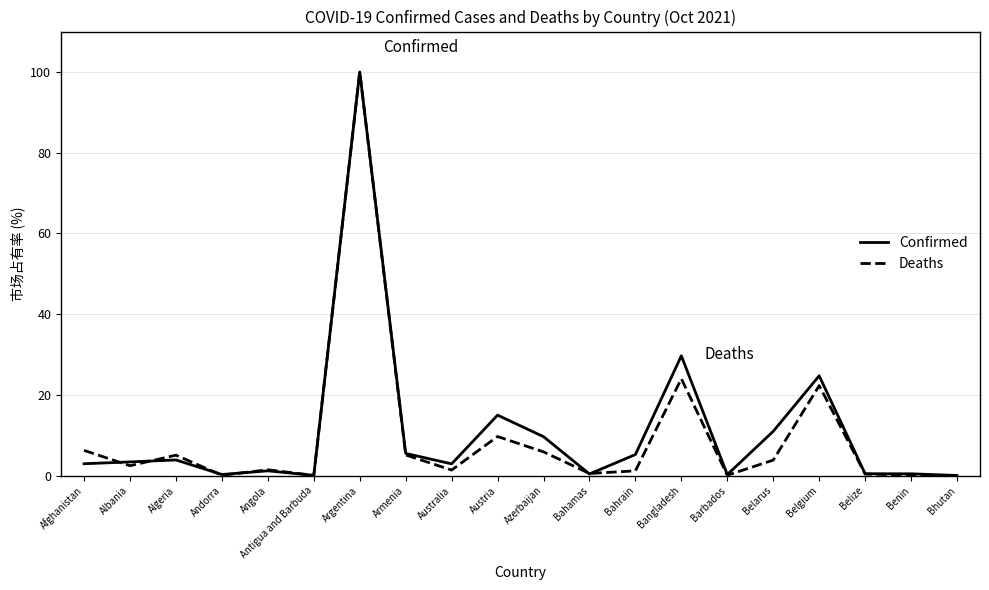

Between Belgium and Bhutan, which series saw the biggest shift?

Confirmed